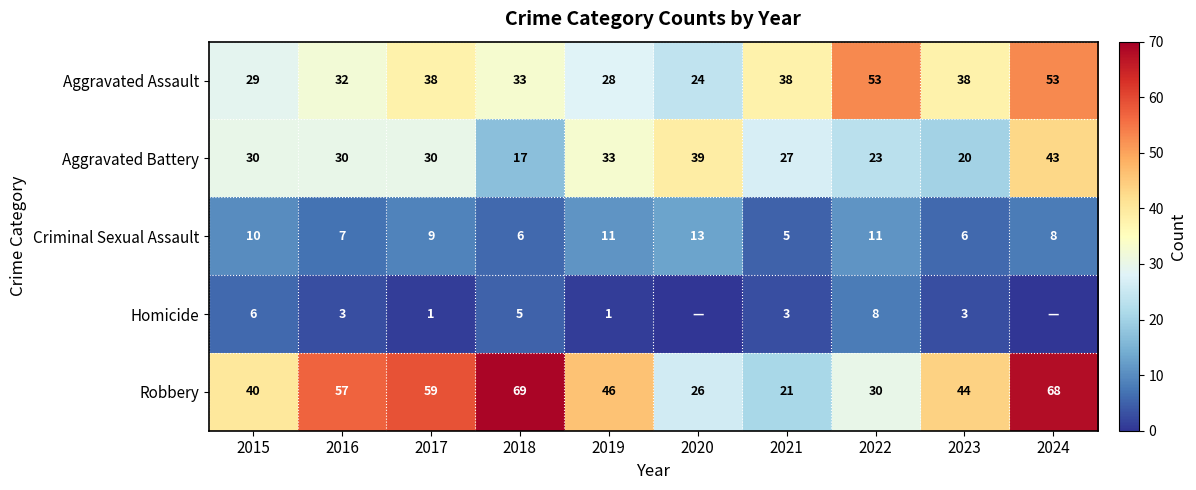

Which series changed the most between 2018 and 2019?

Robbery